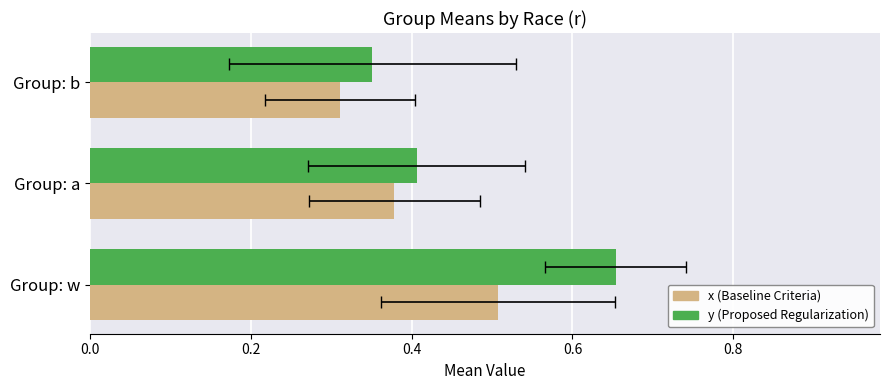

What is the total value across all series at Group: b?

0.7